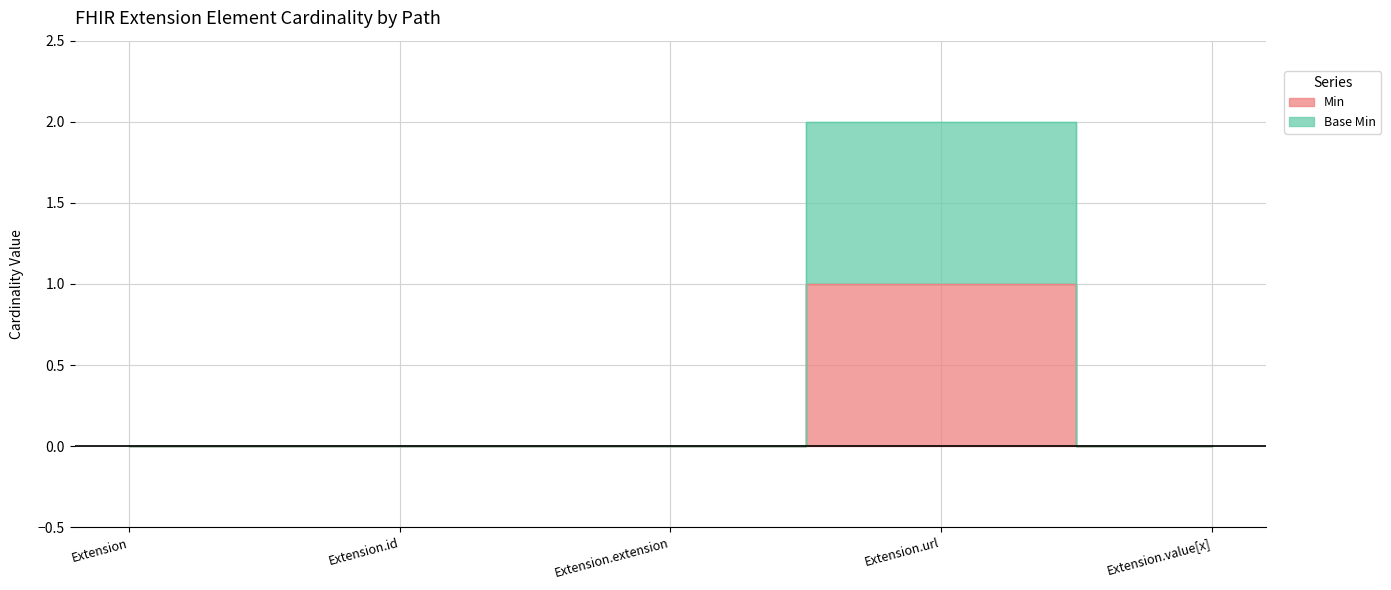

Does the chart display data point markers on the line(s)?

No